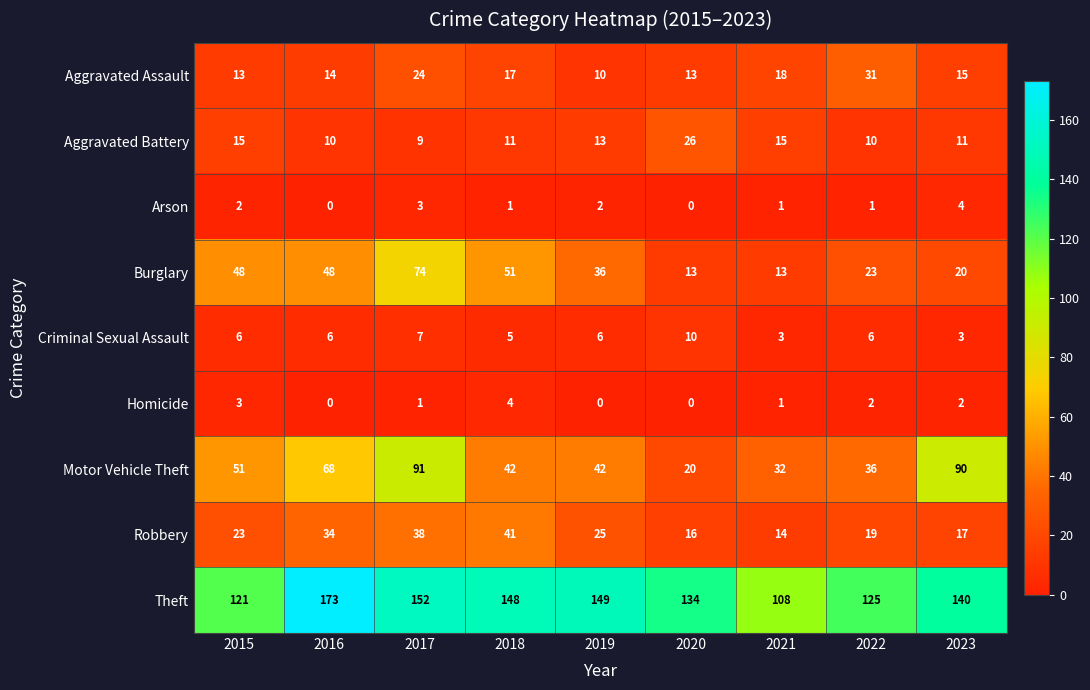

Is the value of Burglary at 2016 greater than the value of Aggravated Assault at 2020?

Yes